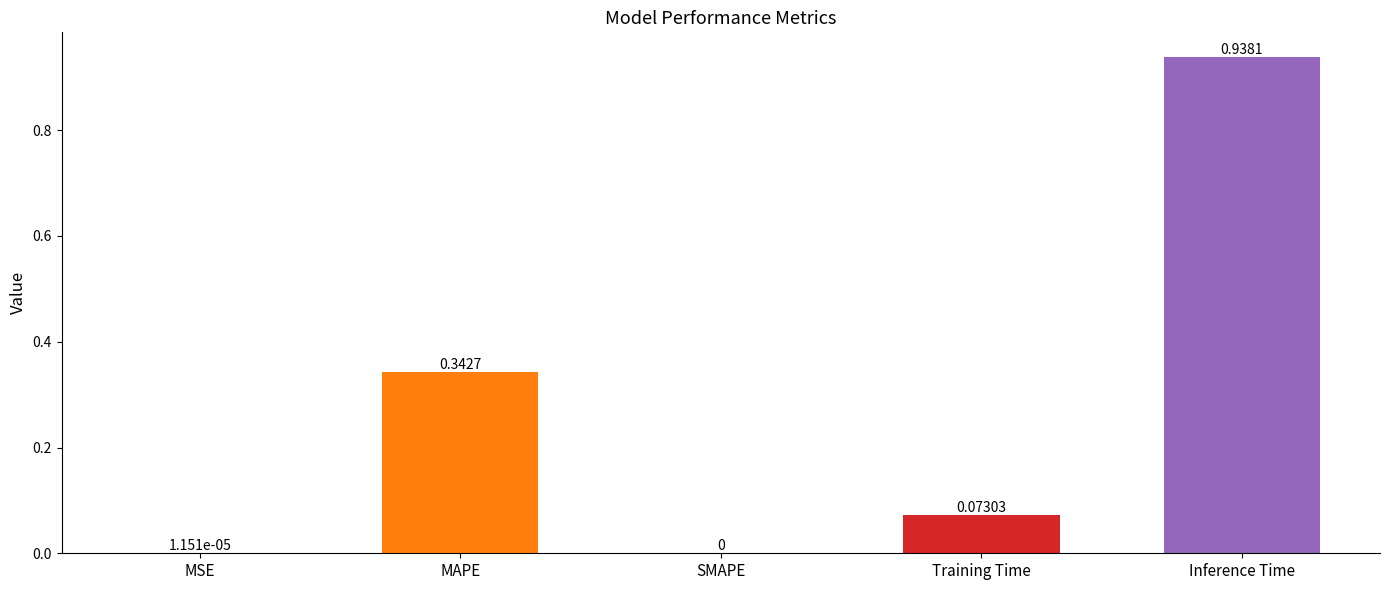

Is it true that the value at SMAPE is 0.3?

False